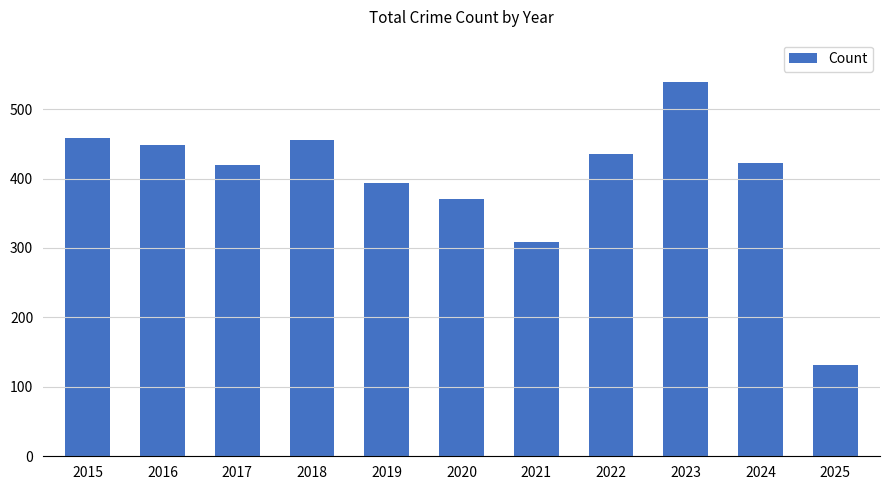

What is the value of the 7th bar from the left?

308